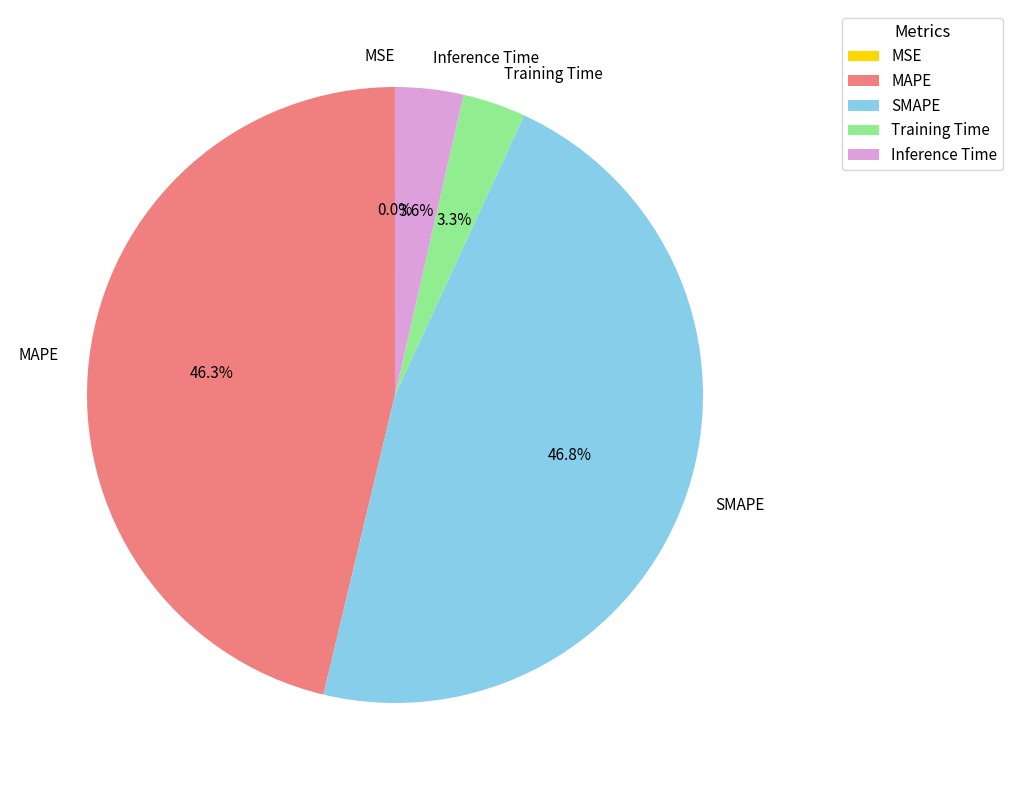

Is there any slice that represents more than half of the pie?

No